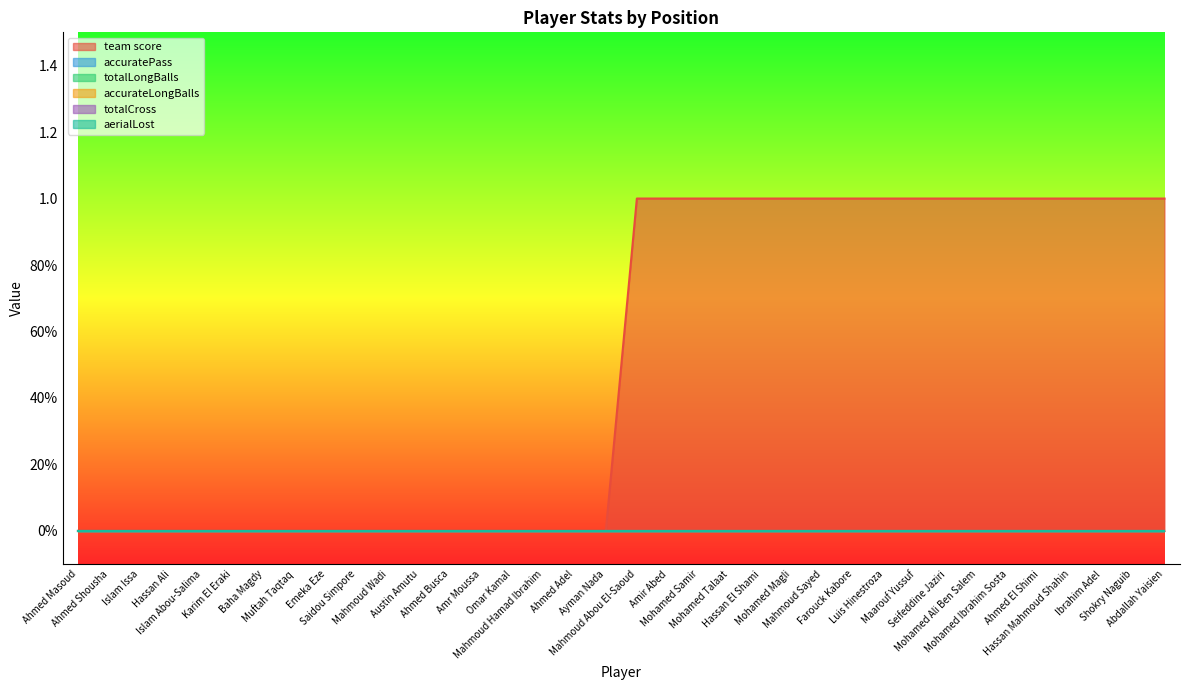

True or false: aerialLost has a value of 0 at Maarouf Yussuf.

True